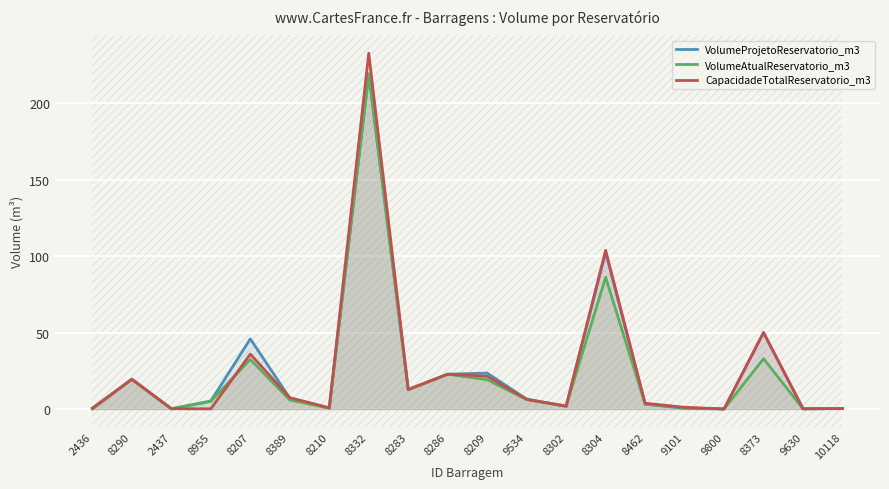

Which series has the largest total across all categories?

VolumeProjetoReservatorio_m3